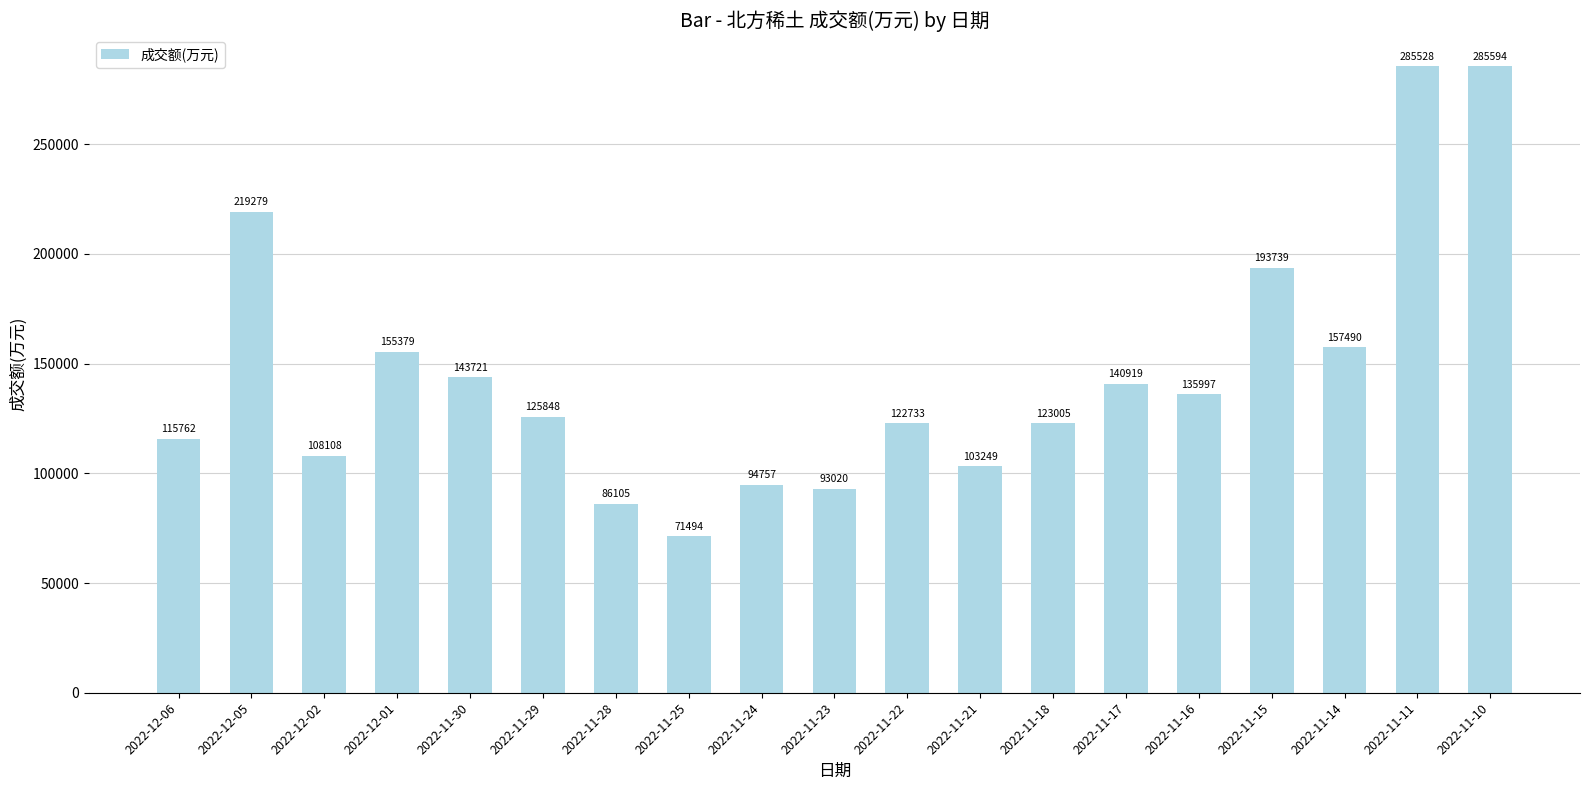

Rank the categories by value from lowest to highest.

2022-11-25, 2022-11-28, 2022-11-23, 2022-11-24, 2022-11-21, 2022-12-02, 2022-12-06, 2022-11-22, 2022-11-18, 2022-11-29, 2022-11-16, 2022-11-17, 2022-11-30, 2022-12-01, 2022-11-14, 2022-11-15, 2022-12-05, 2022-11-11, 2022-11-10